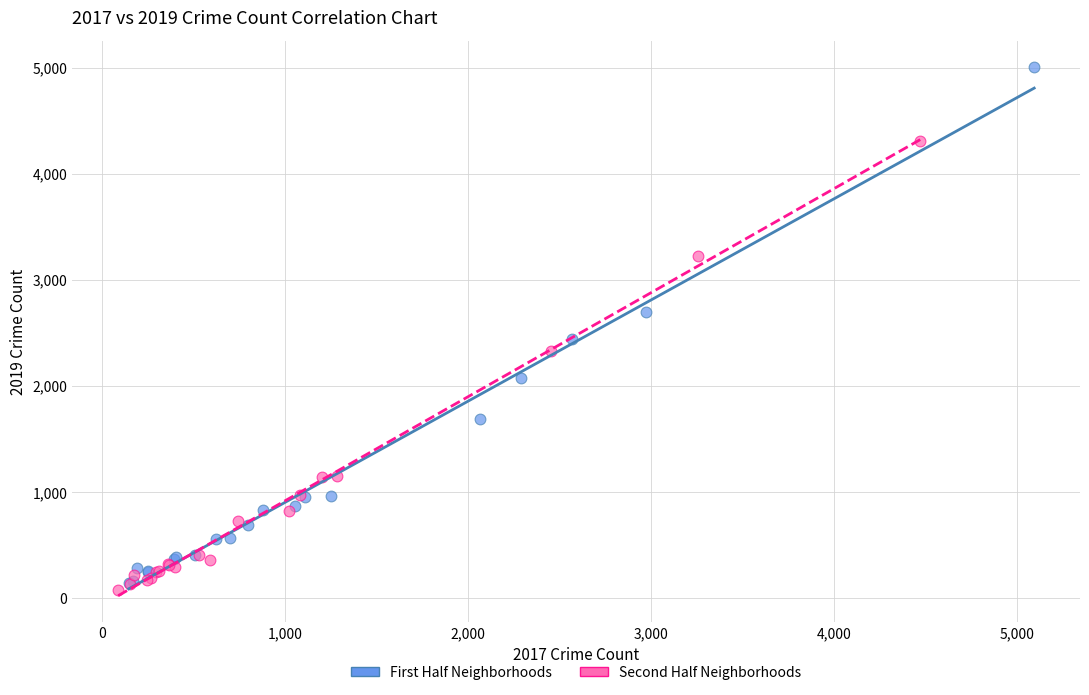

Which series contains the highest Y value?

First Half Neighborhoods